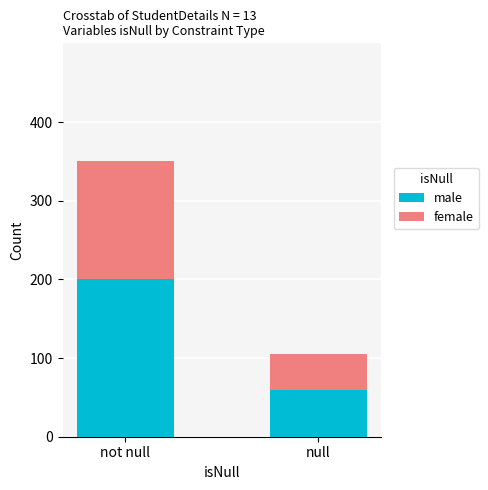

Reading left to right, transcribe the values for male.

200	60